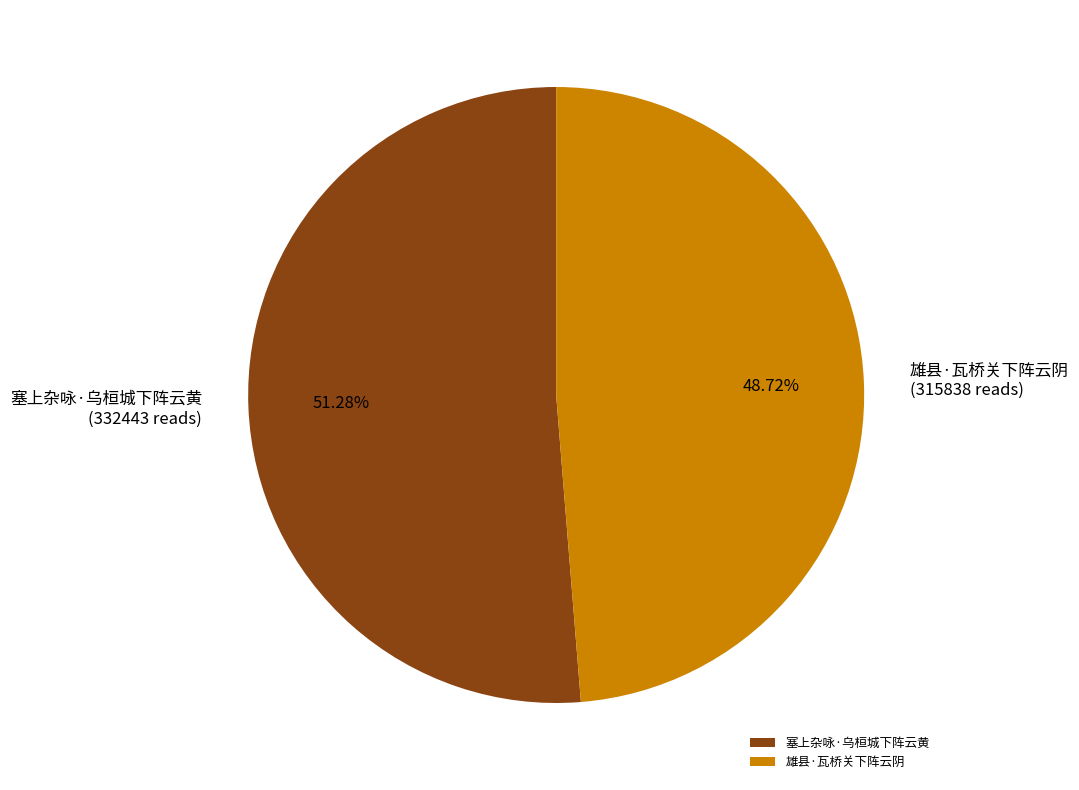

To the nearest percent, what is the average slice percentage?

50%